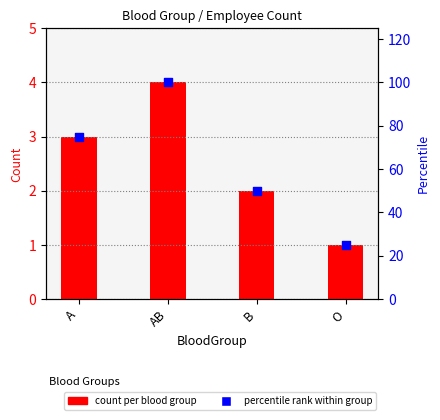

What is the total value across all series at B?

52